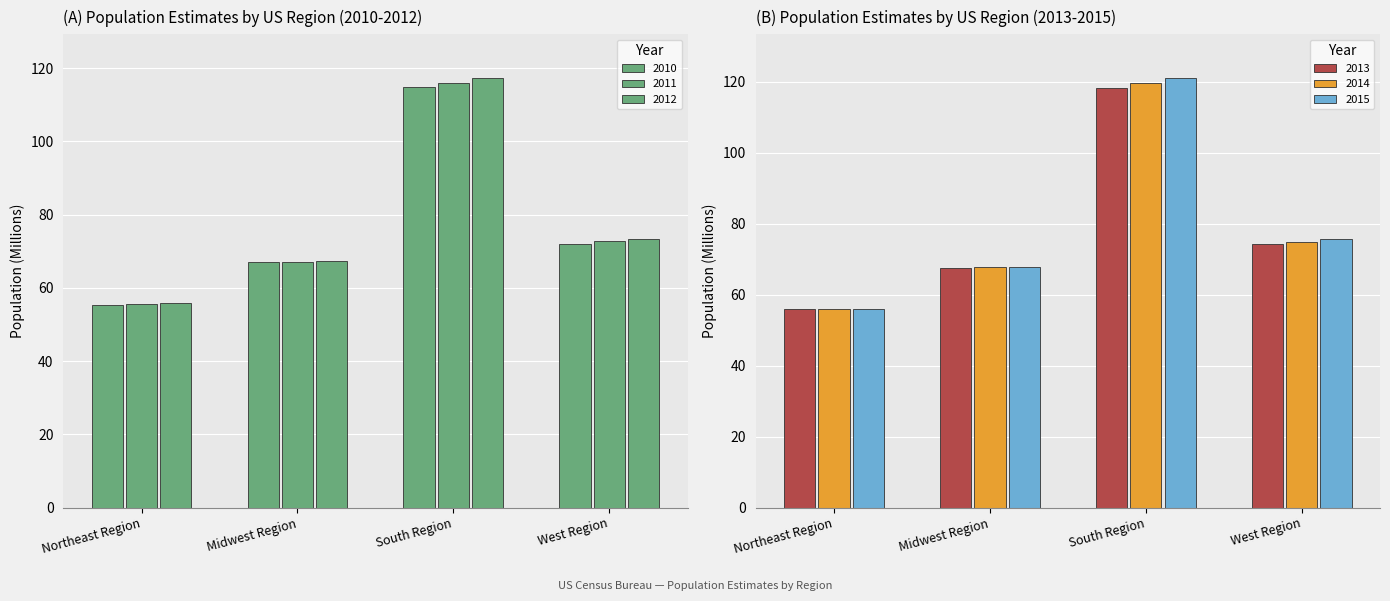

At how many categories does at least one series exceed 98?

1